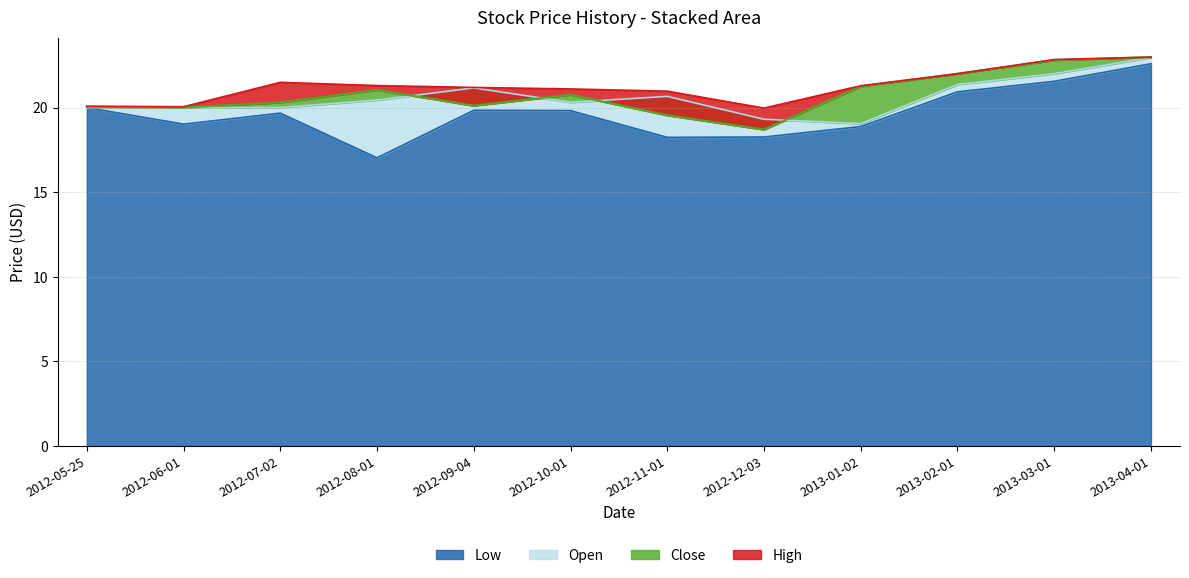

List the labels in order of High value, largest first.

2013-04-01, 2013-03-01, 2013-02-01, 2012-07-02, 2012-08-01, 2013-01-02, 2012-09-04, 2012-10-01, 2012-11-01, 2012-05-25, 2012-06-01, 2012-12-03